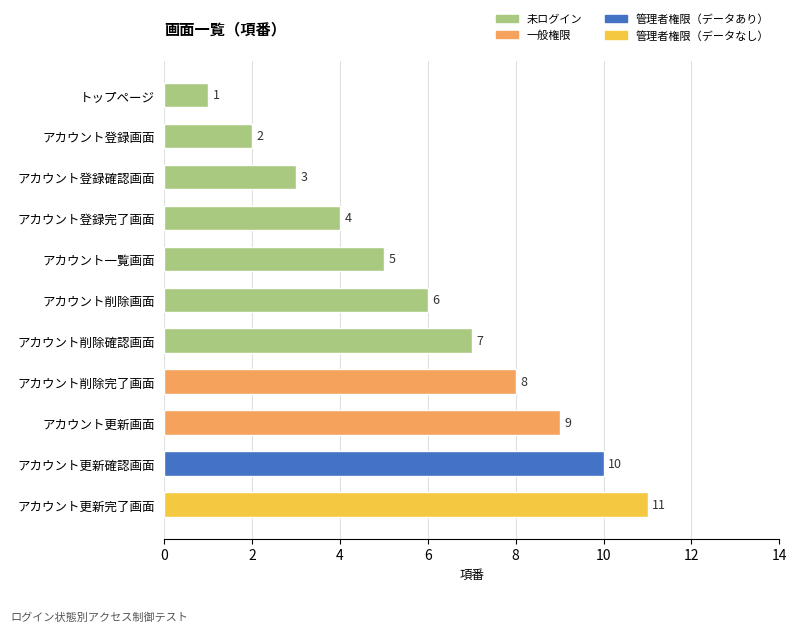

Are the bars horizontal?

Yes